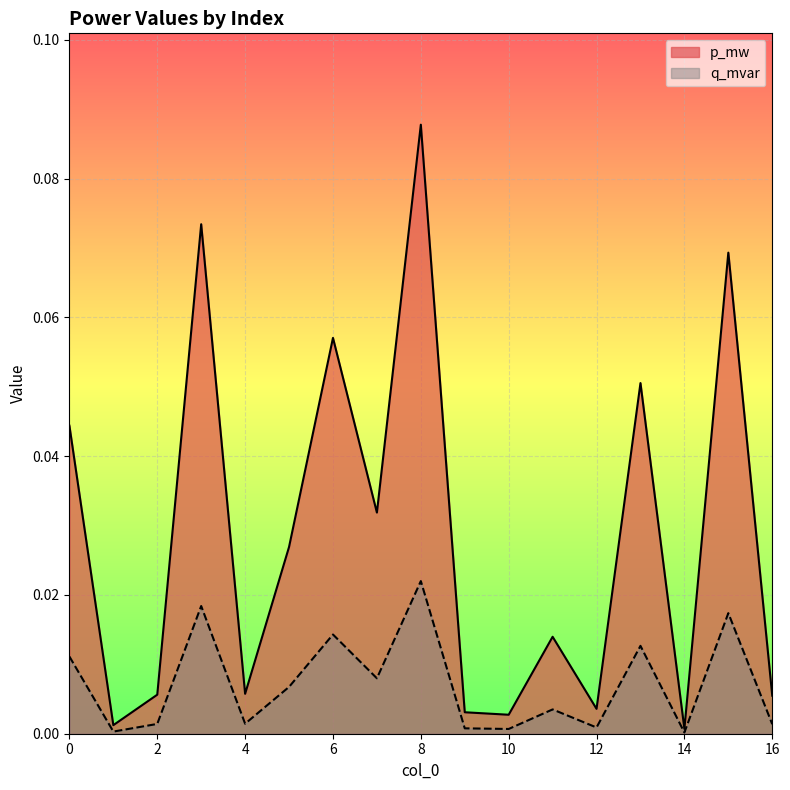

Which category has the highest value in the q_mvar series?

8